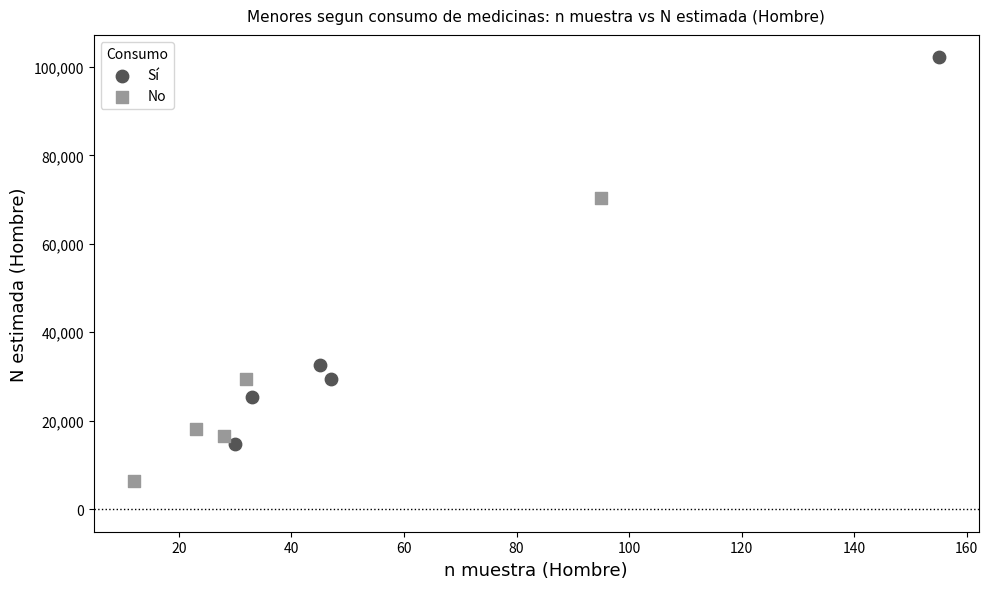

What are all the series names shown in the legend?

Sí, No